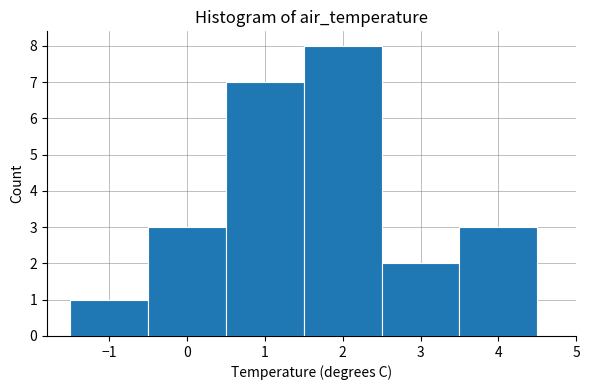

How tall is the bar that spans 2.5 to 3.5 on the x-axis? The values are not printed on the chart, so give them approximately, as read against the axis.

2